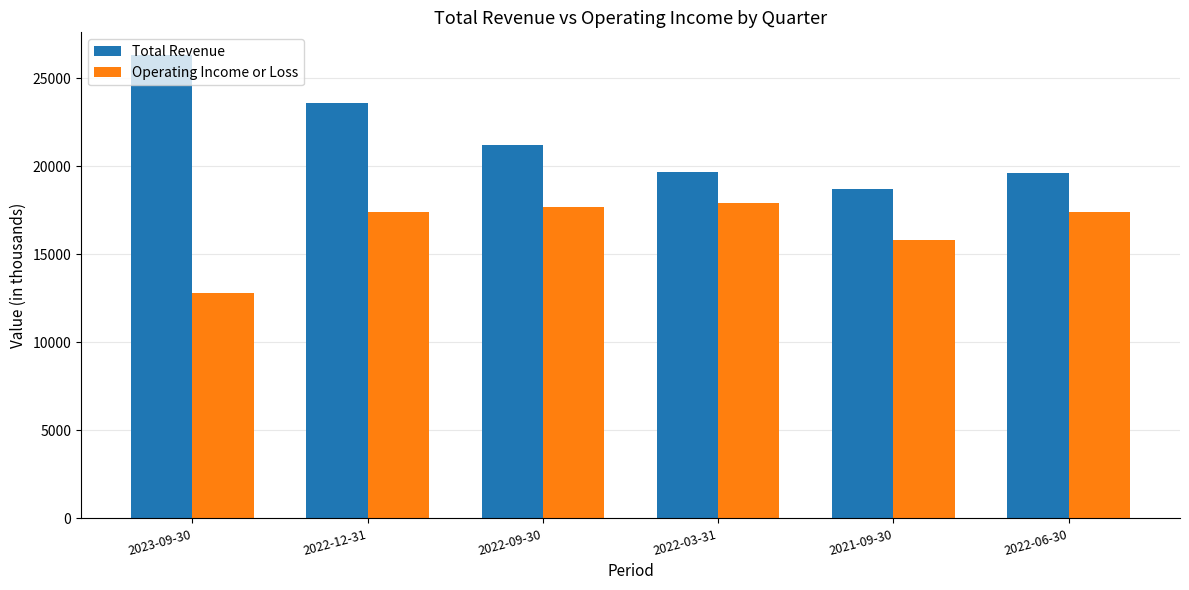

At which label is Operating Income or Loss closest to 15350?

2021-09-30